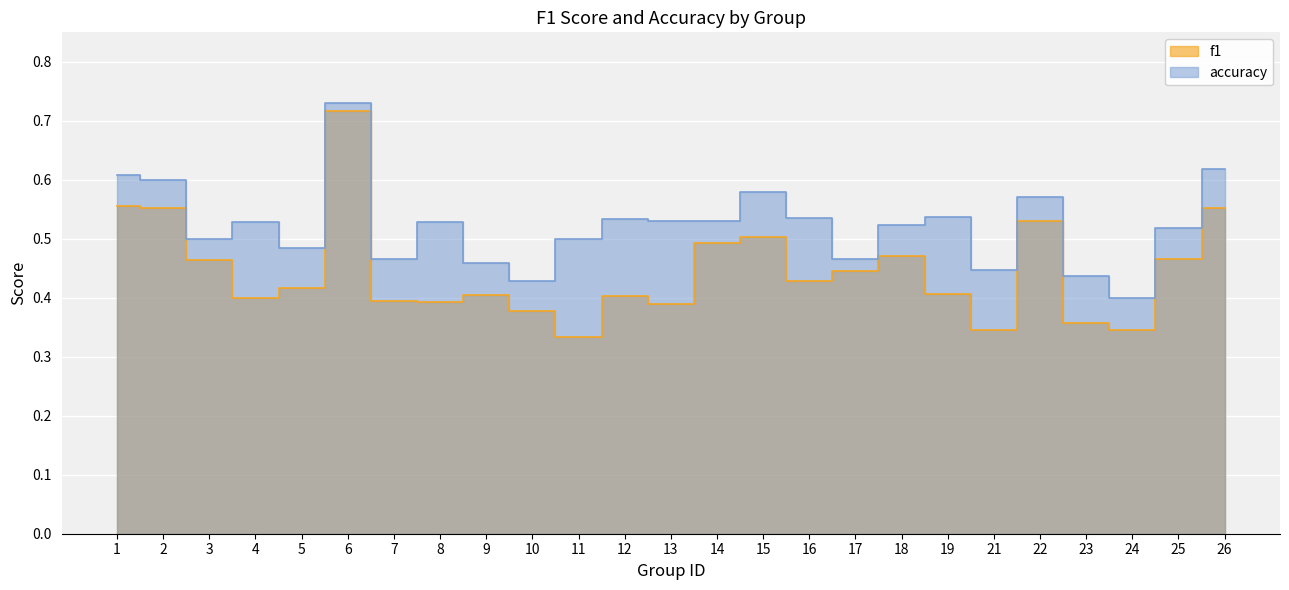

What is the difference between the maximum and minimum values in the f1 series?

0.4